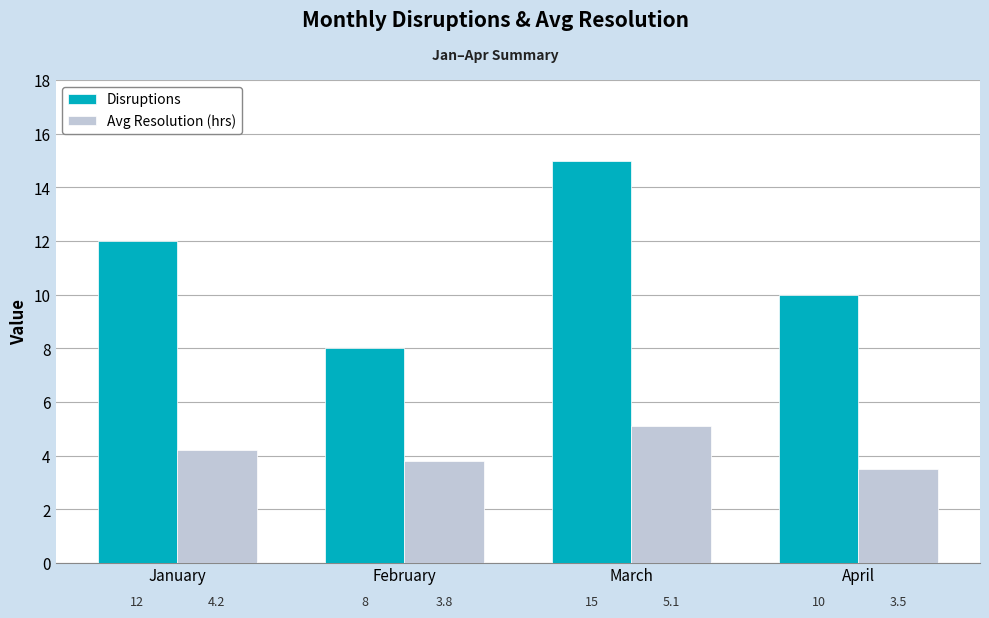

The value of Disruptions at January is 21.2. True or false?

False